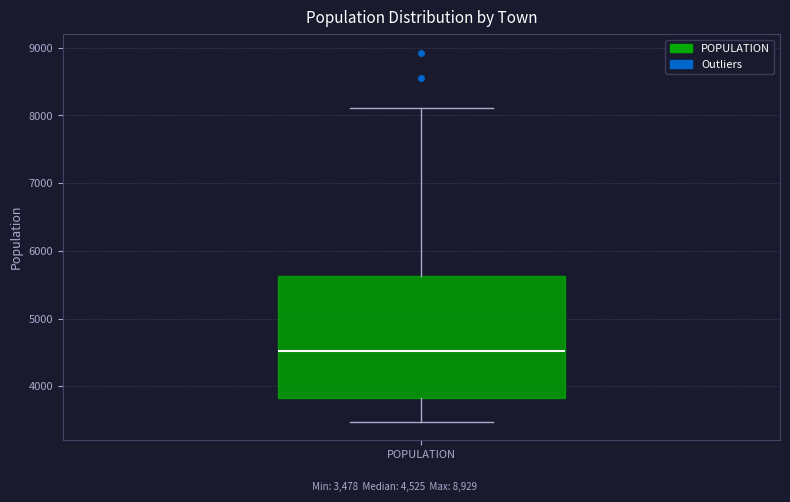

Where is the upper edge of the box for POPULATION on the y-axis? The values are not printed on the chart, so give them approximately, as read against the axis.

5600